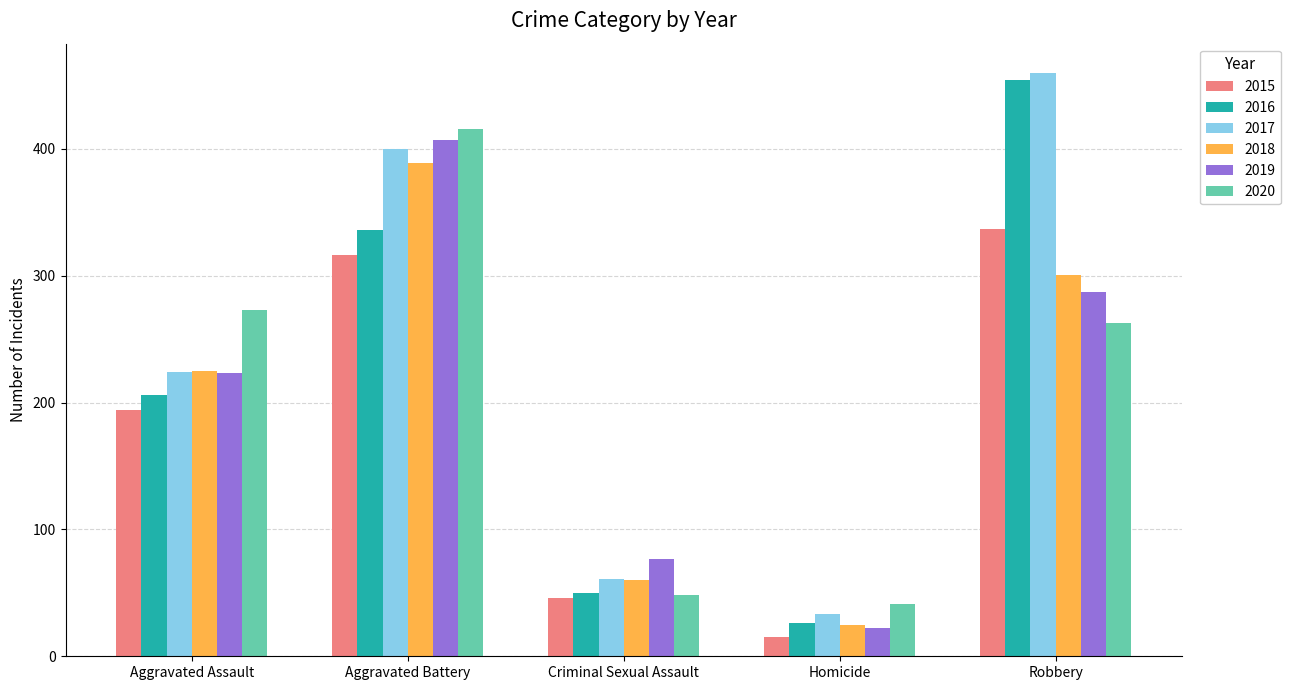

What value does the 2016 series have at Aggravated Assault, to the nearest 50?

200